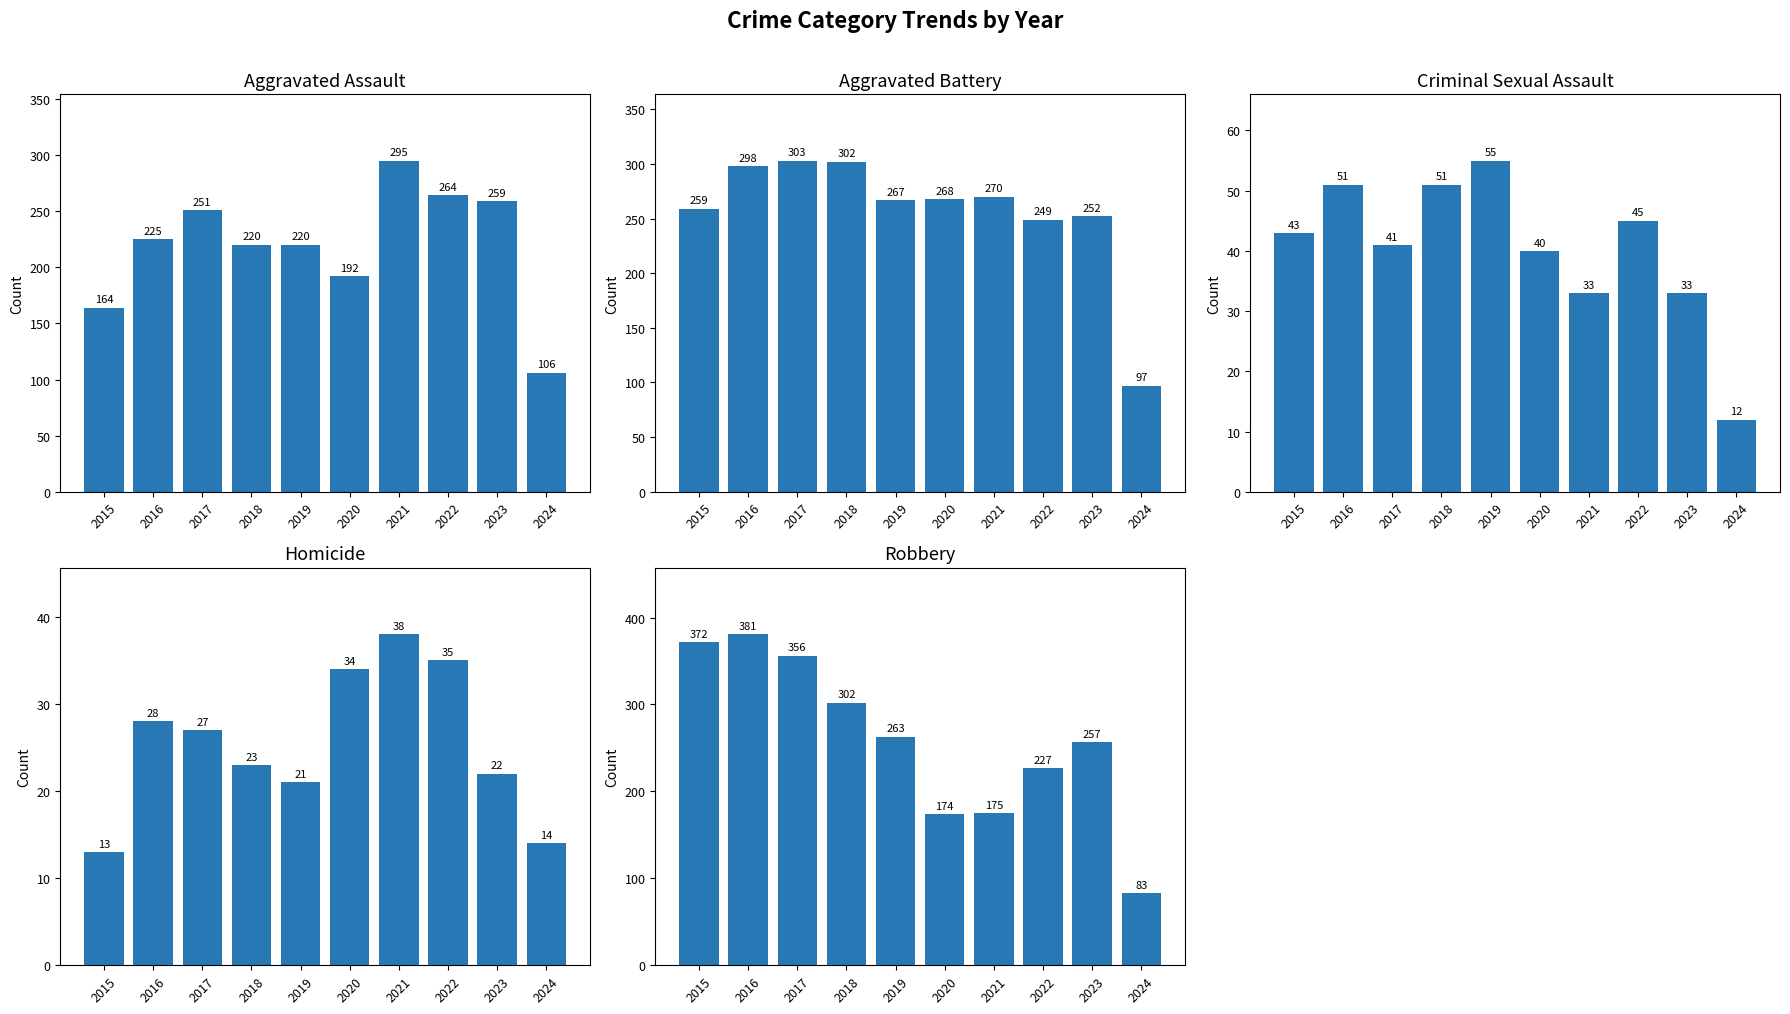

The value of Criminal Sexual Assault at 2023 is 15. True or false?

False